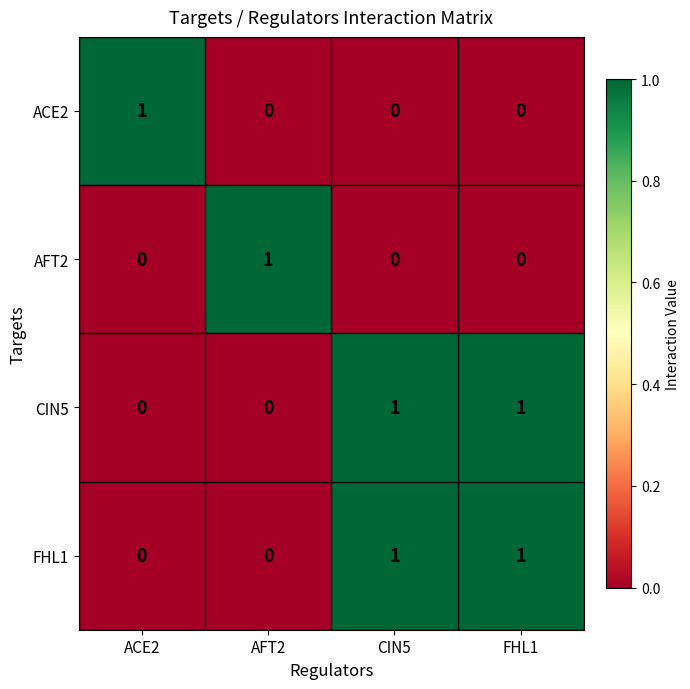

Is the value of CIN5 at AFT2 greater than the value of FHL1 at FHL1?

No